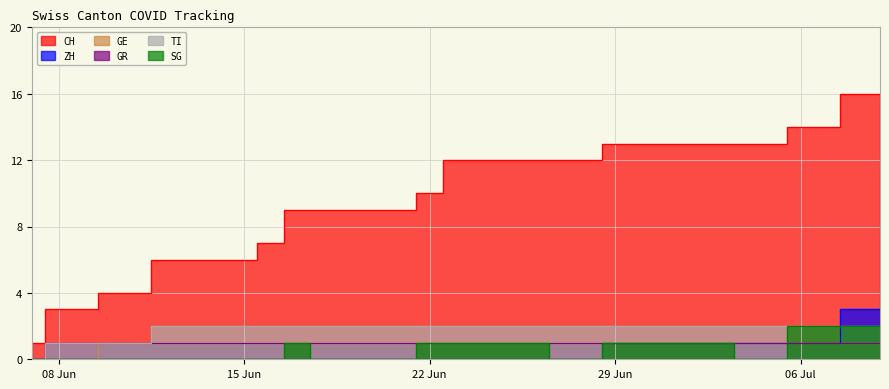

At how many categories does at least one series exceed 15?

2